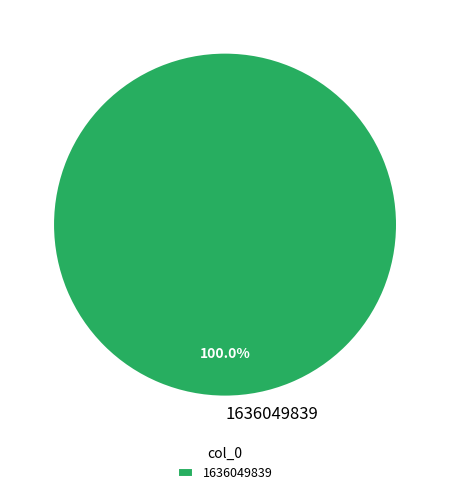

To the nearest percent, what portion does 1636049839 represent?

100%